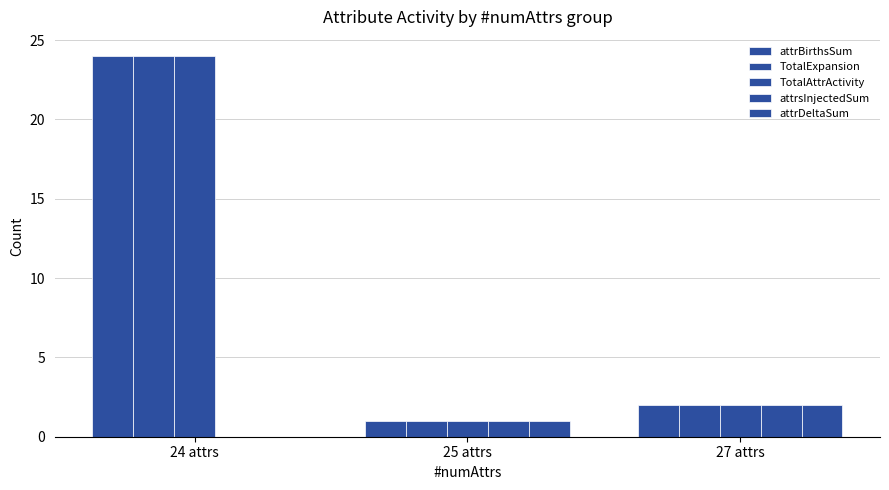

How many data points does each series have?

3